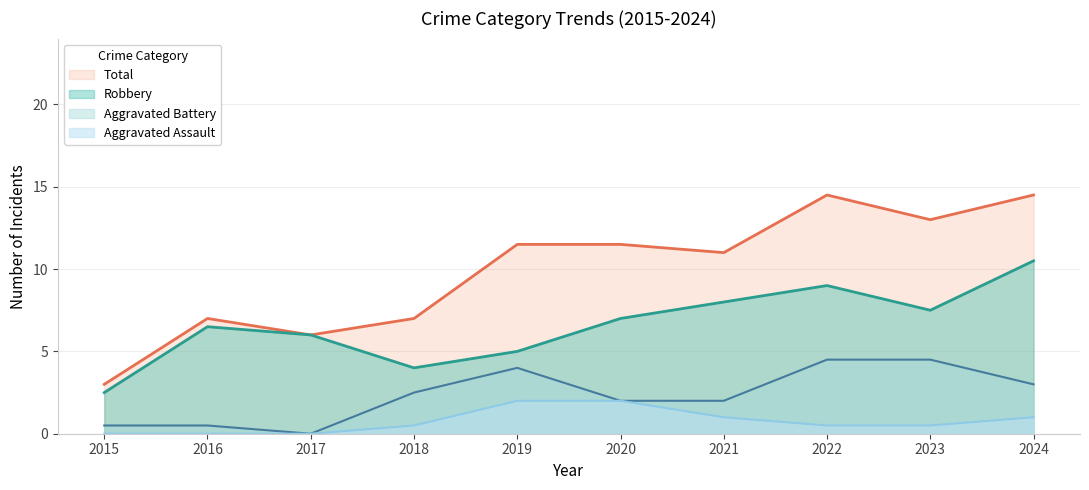

Is the value of Aggravated Battery at 2018 greater than the value of Aggravated Assault at 2021?

Yes